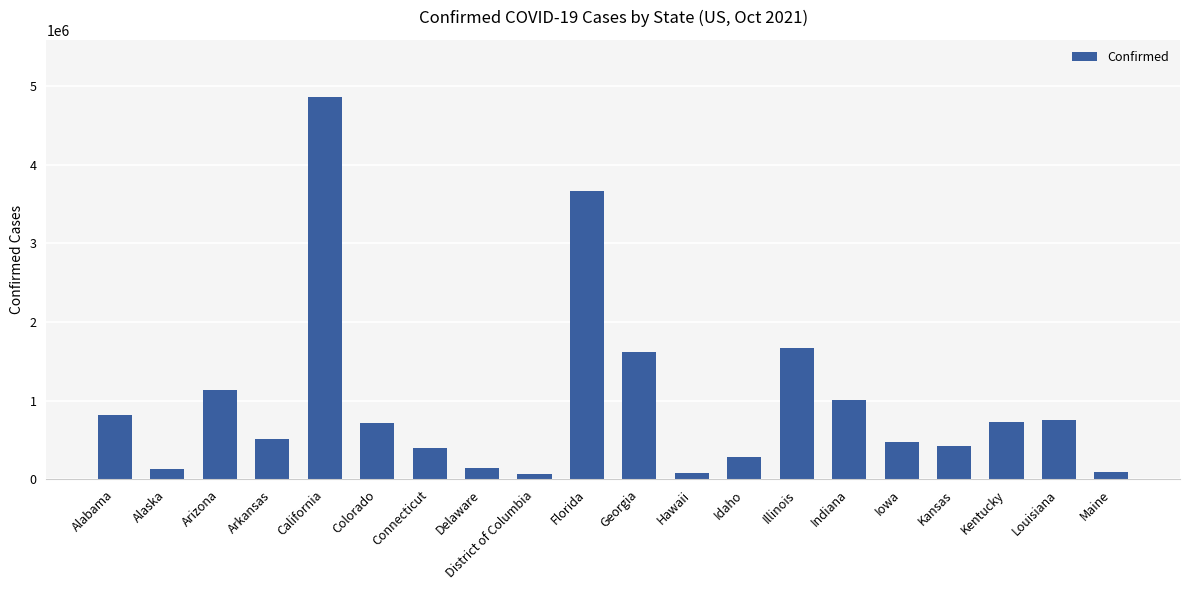

What is the sum of the values at Colorado and Arkansas?

1222808